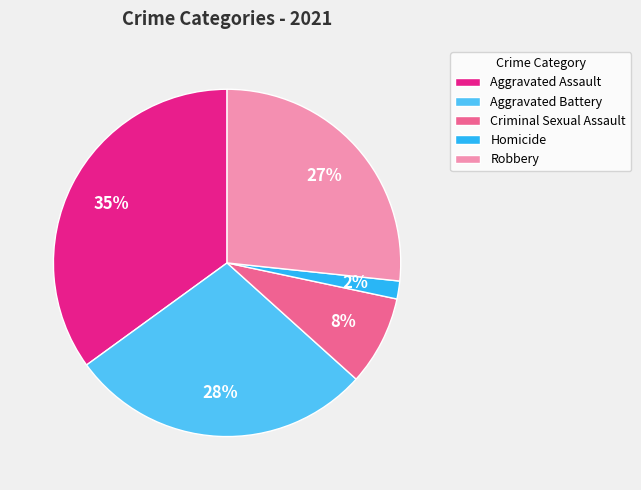

What is the smallest slice in the pie chart?

Homicide